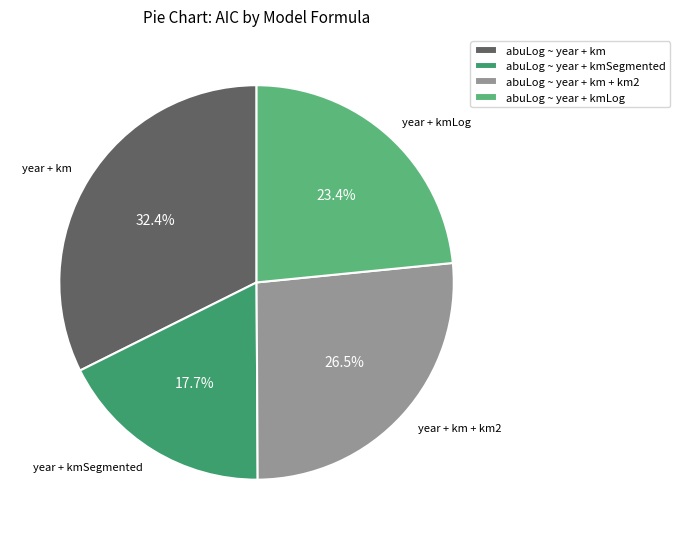

To the nearest percent, what portion does abuLog ~ year + kmSegmented represent?

18%